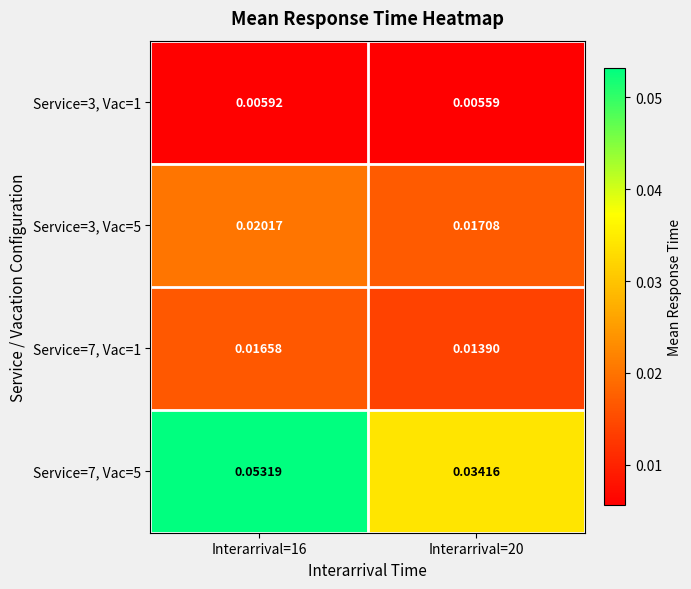

Is the value of Service=7, Vac=5 at Interarrival=20 greater than the value of Service=3, Vac=1 at Interarrival=16?

Yes